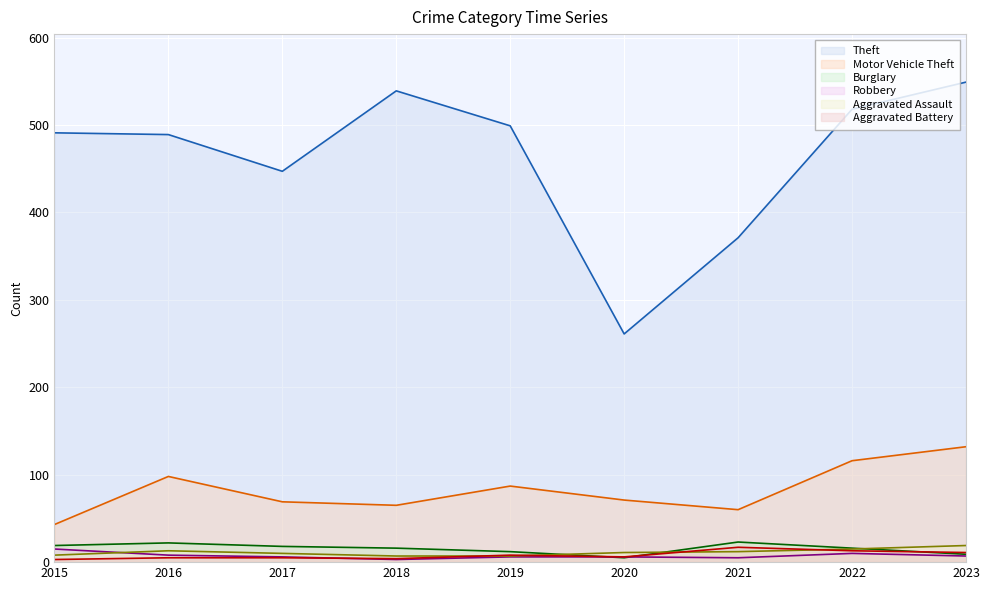

True or false: Robbery has a value of 10 at 2022.

True